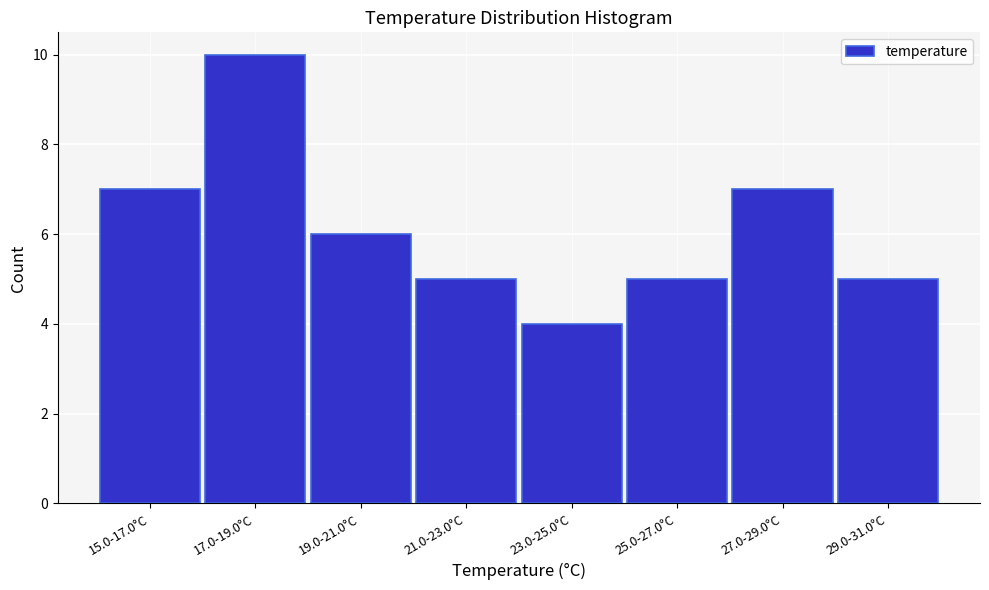

Reading left to right, what are all the values shown in this chart?

15.0-17.0°C=7	17.0-19.0°C=10	19.0-21.0°C=6	21.0-23.0°C=5	23.0-25.0°C=4	25.0-27.0°C=5	27.0-29.0°C=7	29.0-31.0°C=5